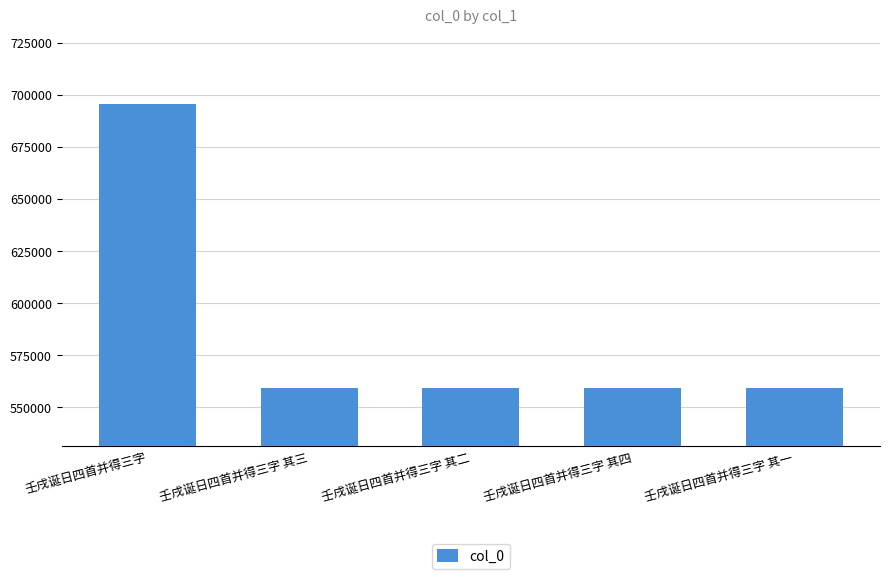

What is the change in value from 壬戌诞日四首并得三字 to 壬戌诞日四首并得三字 其二?

-136219